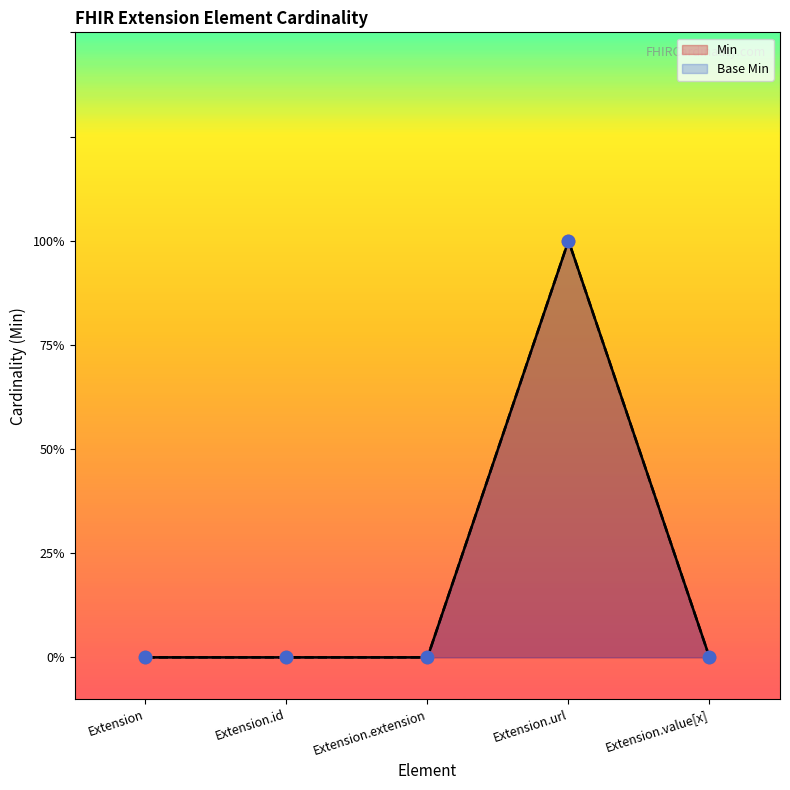

At which category is the sum across all series the highest?

Extension.url